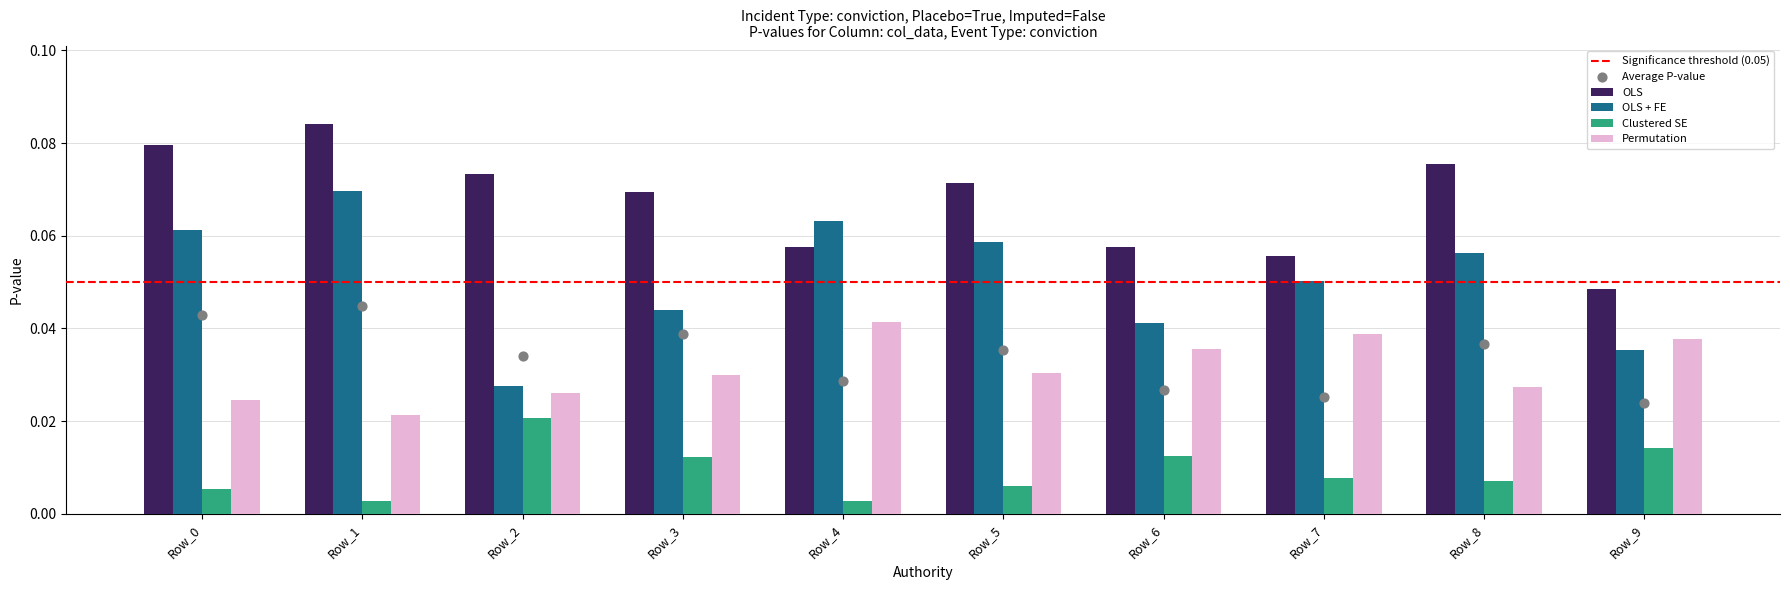

Which series has the largest total across all categories?

OLS